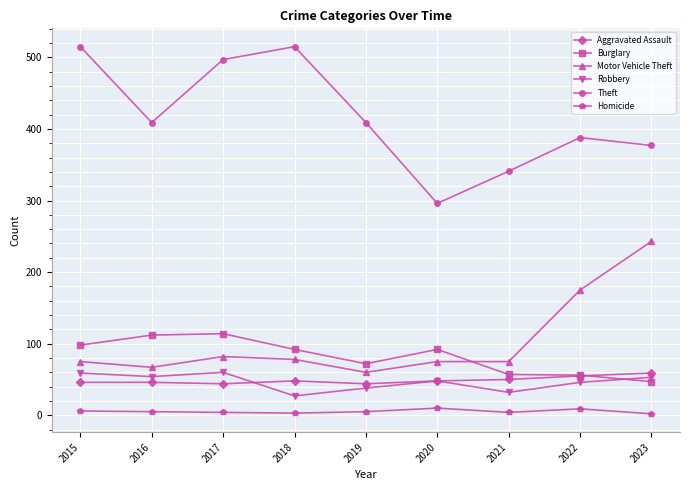

At which category does Theft reach its first local peak?

2018